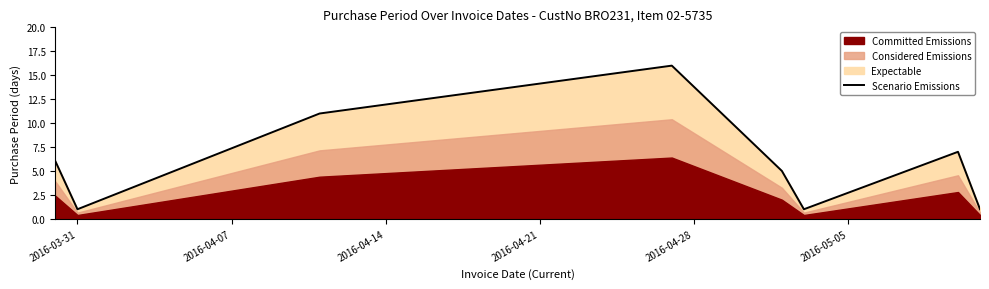

What is the highest value of the Scenario Emissions series?

16